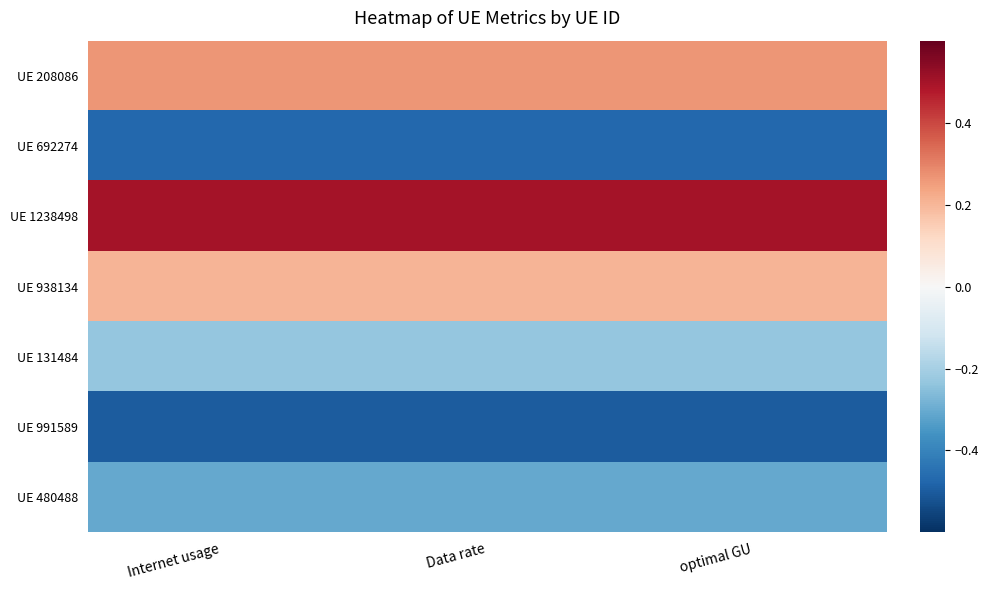

Which category has the highest value across all series?

Internet usage